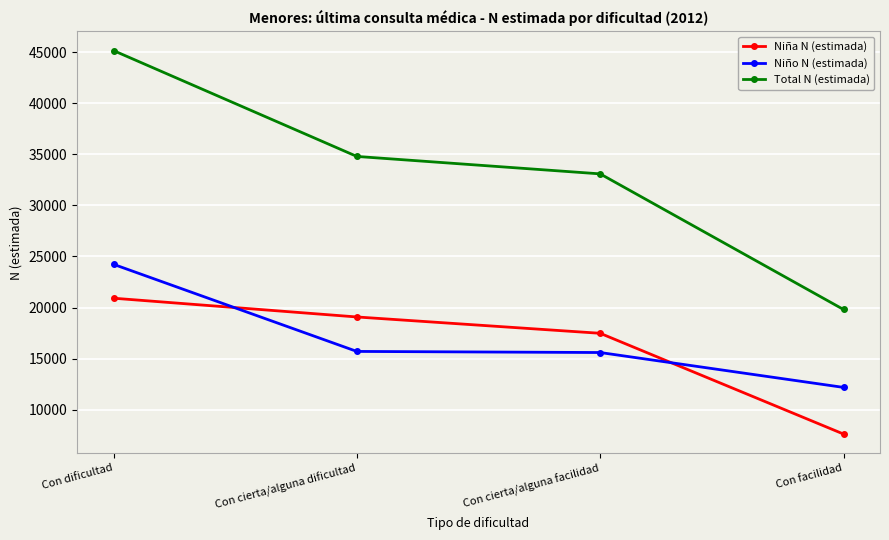

How many values in the Niña N (estimada) series are below 19082?

2